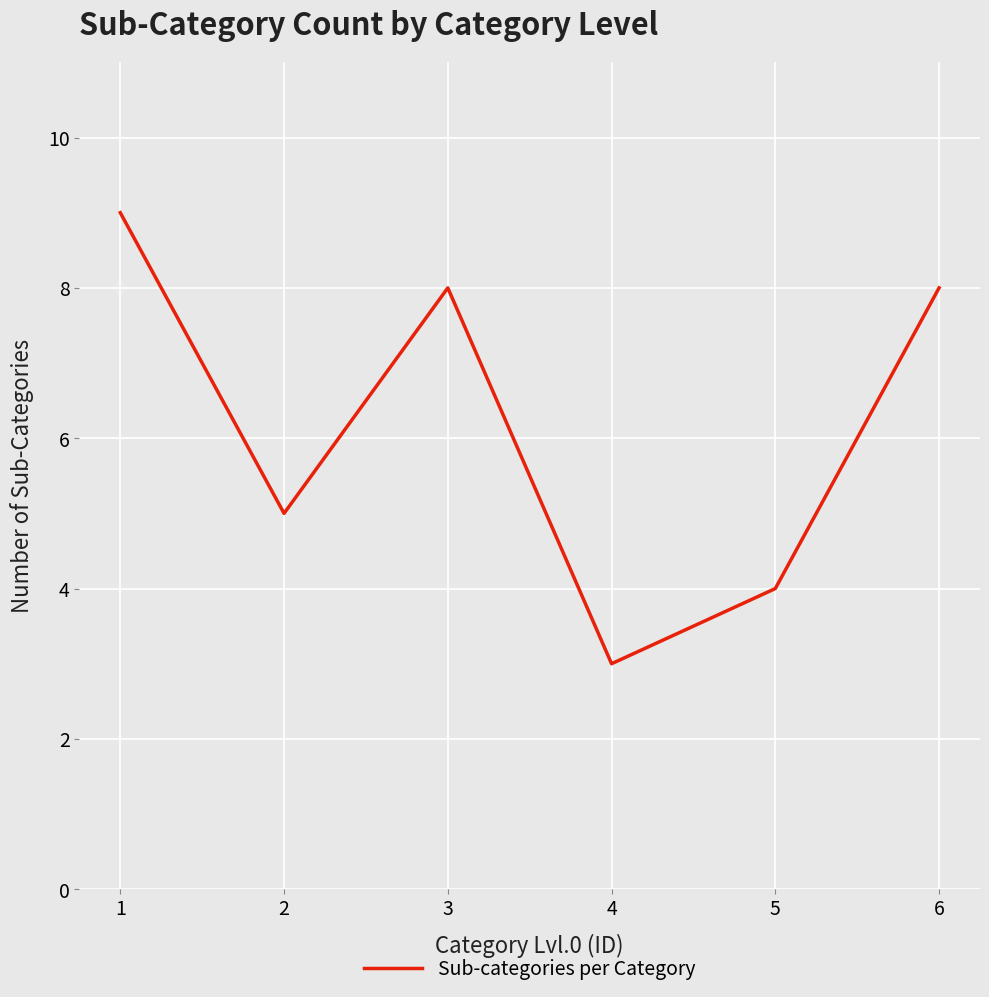

The chart shows a value of 3 at 4. True or false?

True